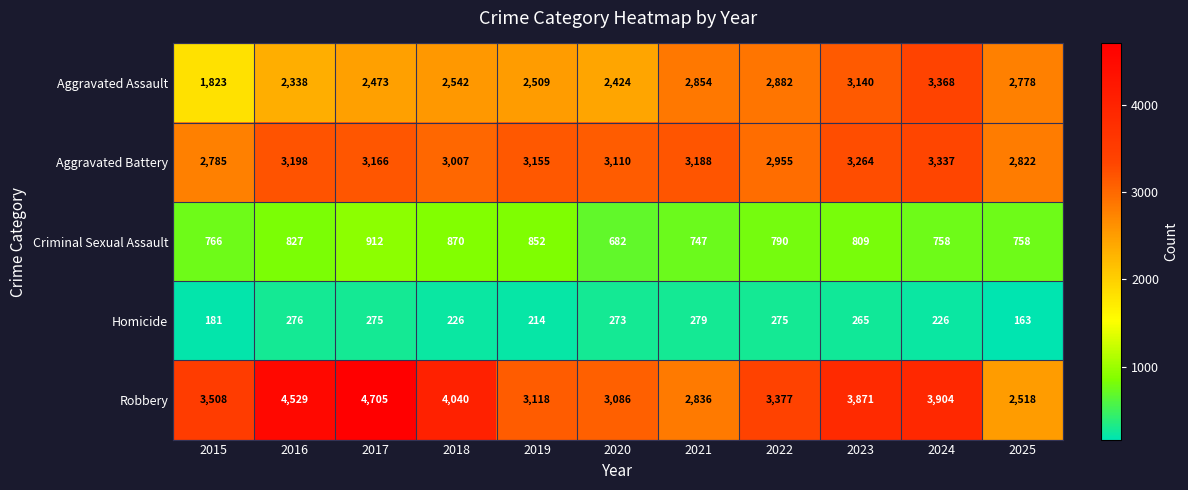

What is the average value of the Homicide series?

241